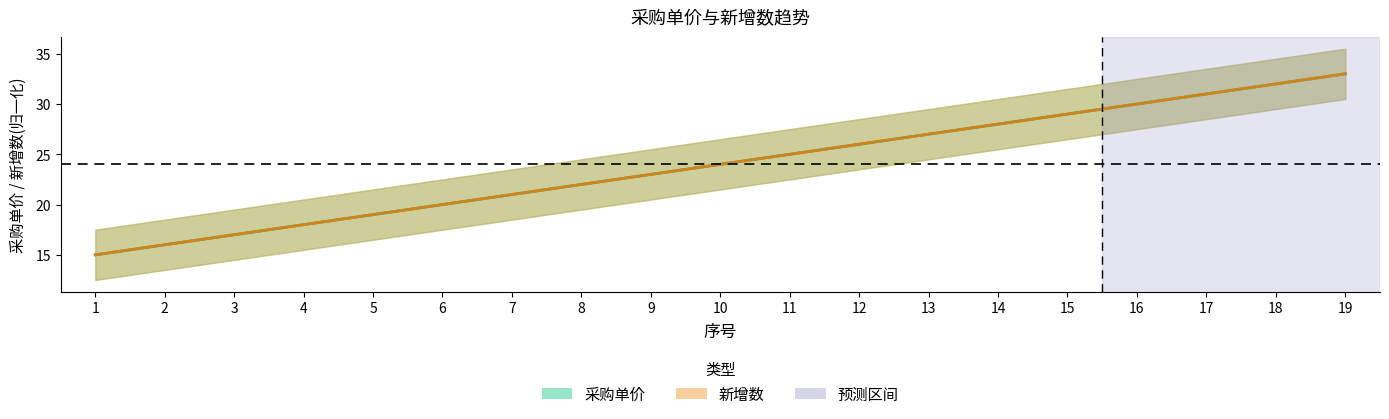

What is the minimum value for 新增数?

15